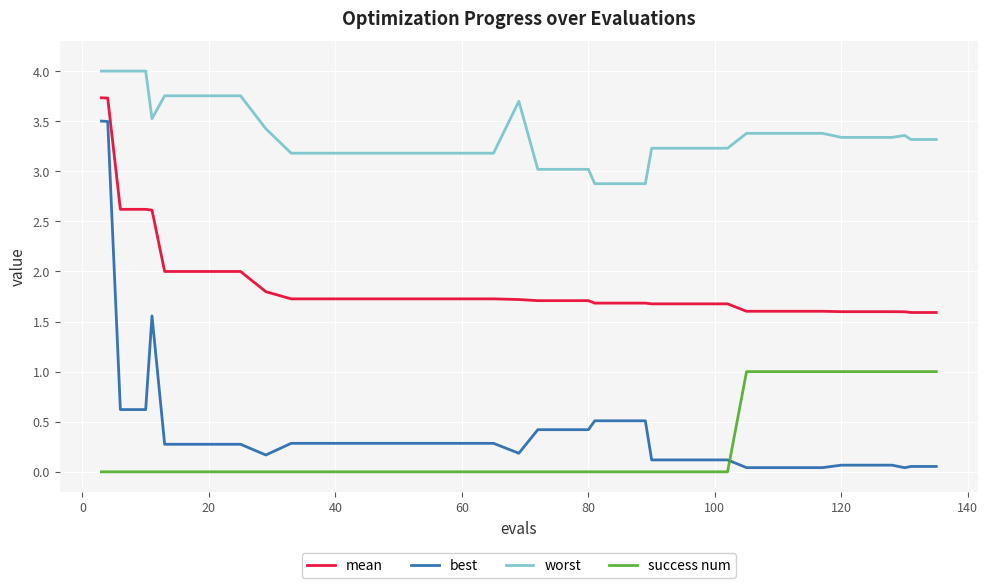

What is the greatest value displayed?

4.0